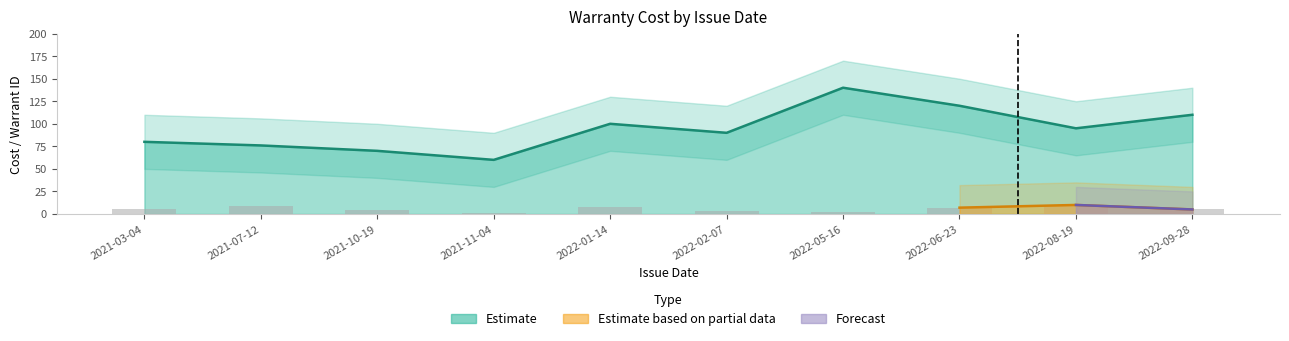

Between 2022-08-19 and 2022-09-28, which is larger?

2022-09-28